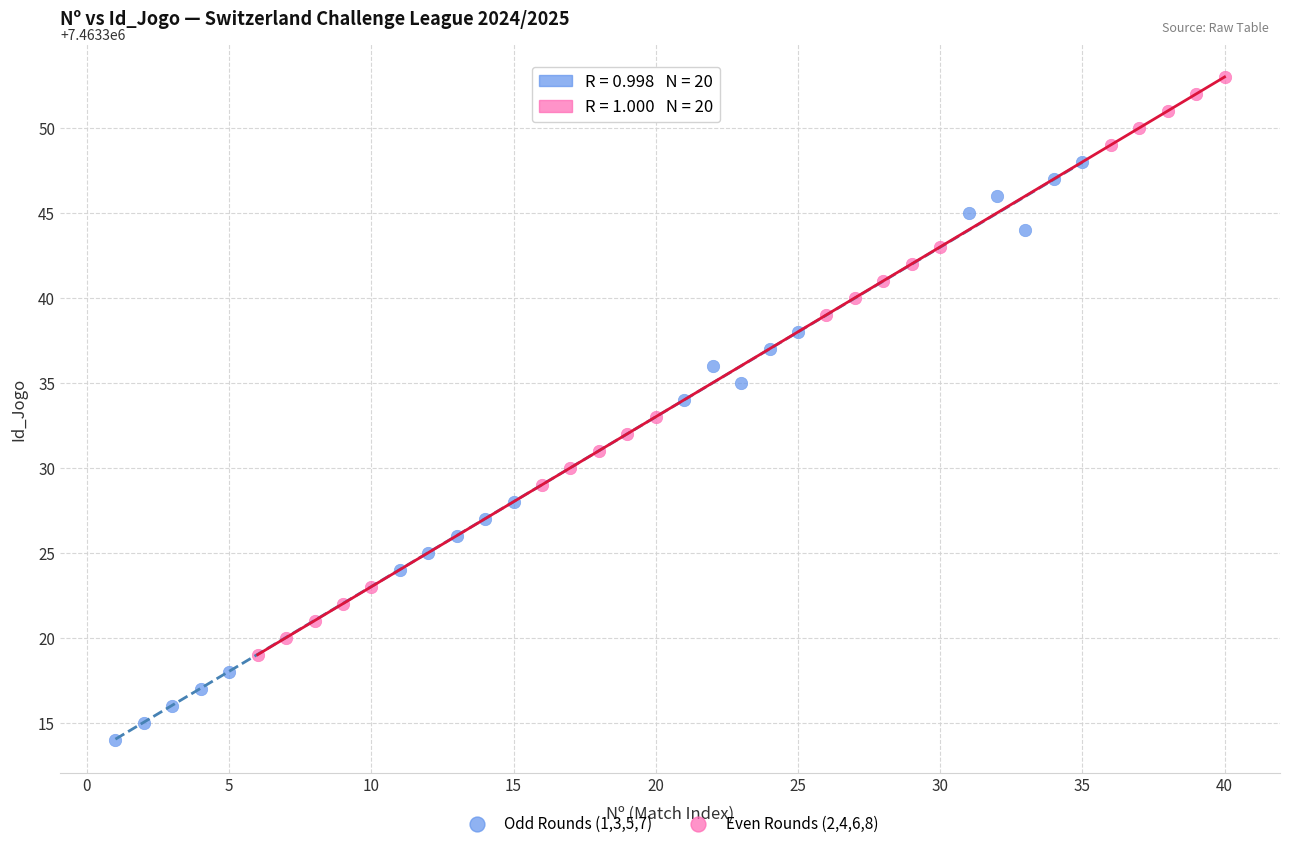

Which series contains the highest Y value?

Even Rounds (2,4,6,8)